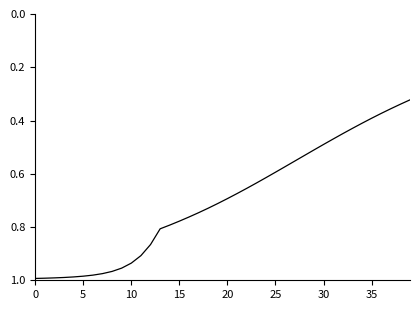

What is the smallest value displayed?

0.3